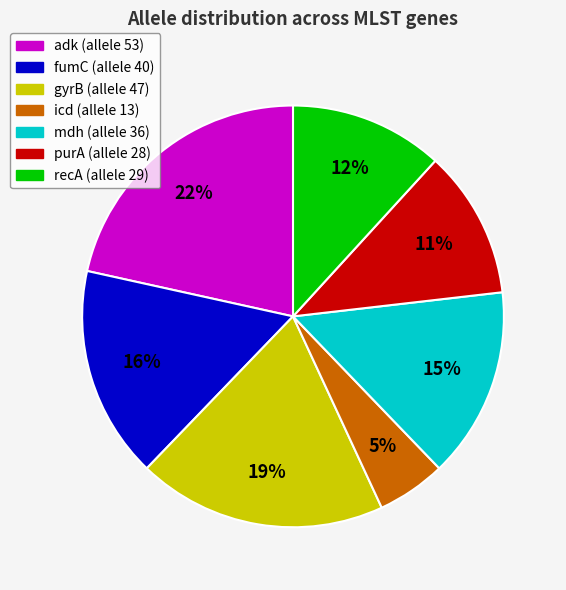

To the nearest percent, what is the average slice percentage?

14%